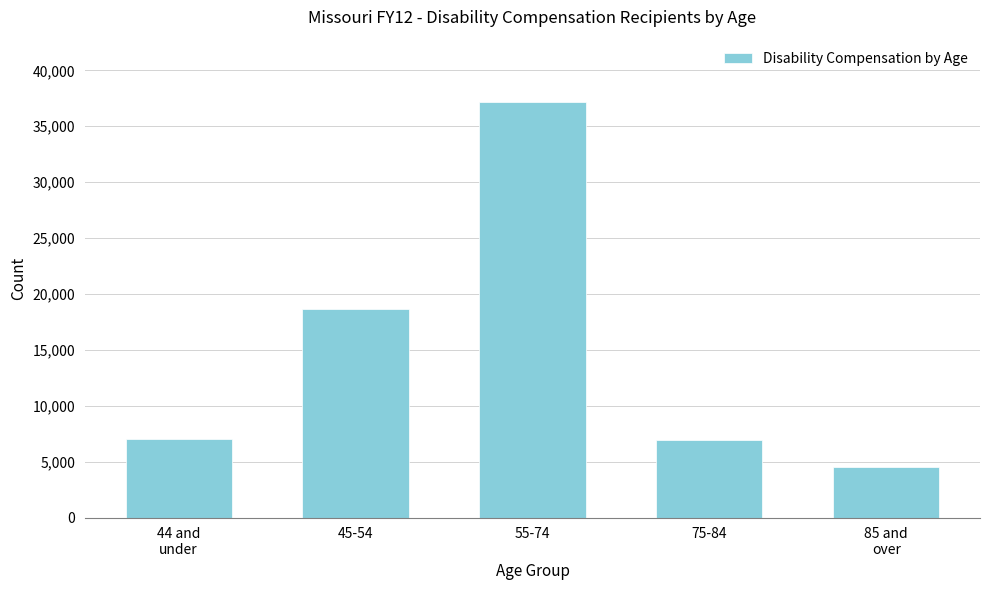

What is the greatest value displayed?

37170